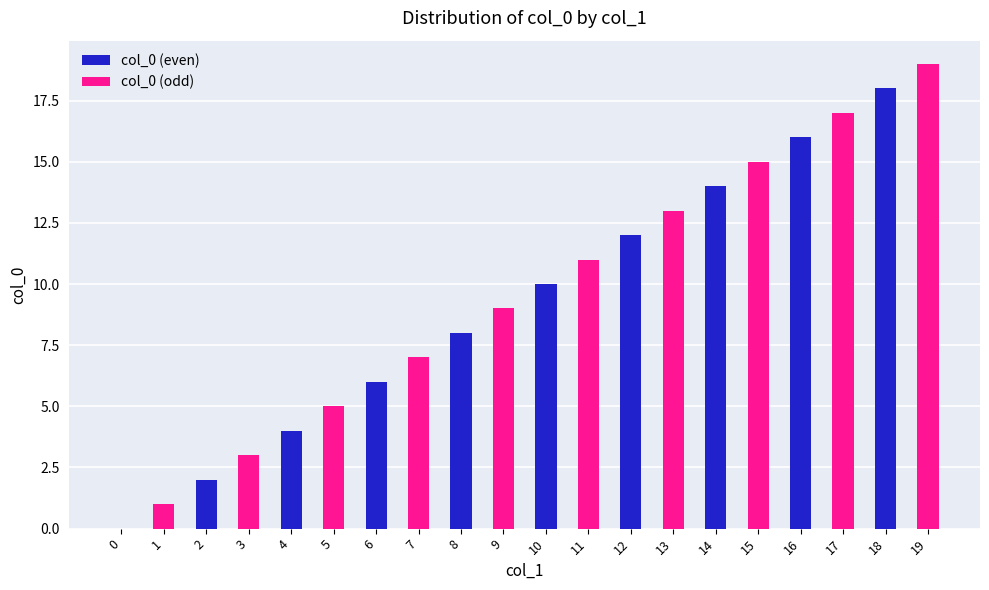

Reading left to right, list all the values displayed in this chart.

col_0 (even): 0	2	4	6	8	10	12	14	16	18
col_0 (odd): 1	3	5	7	9	11	13	15	17	19